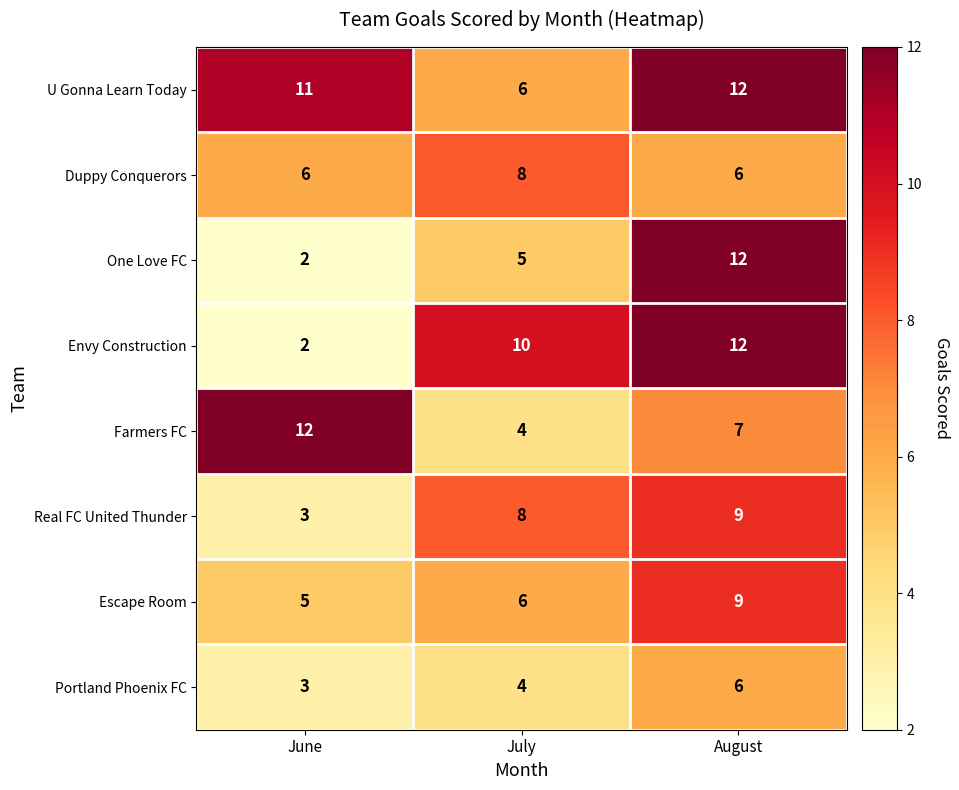

Is it true that Real FC United Thunder equals 14 at July?

False